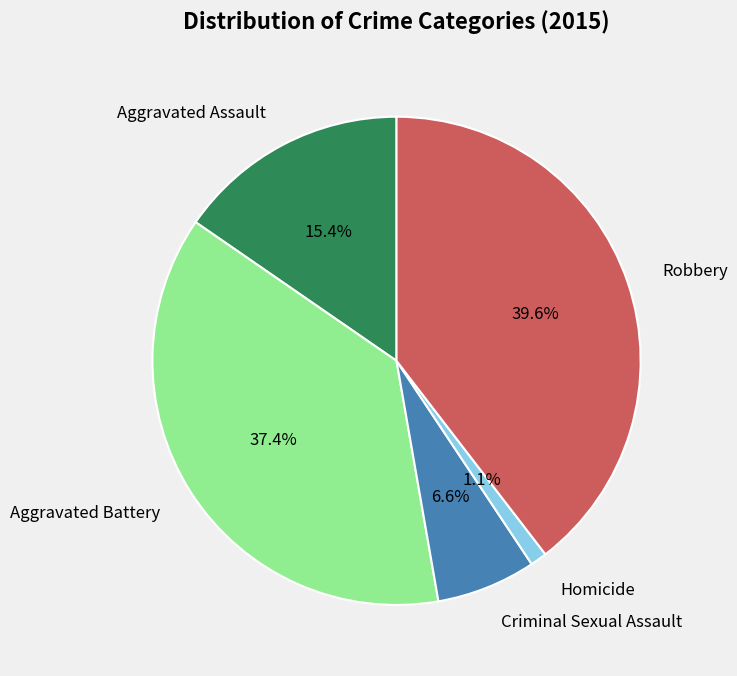

Count the number of slices in the pie.

5